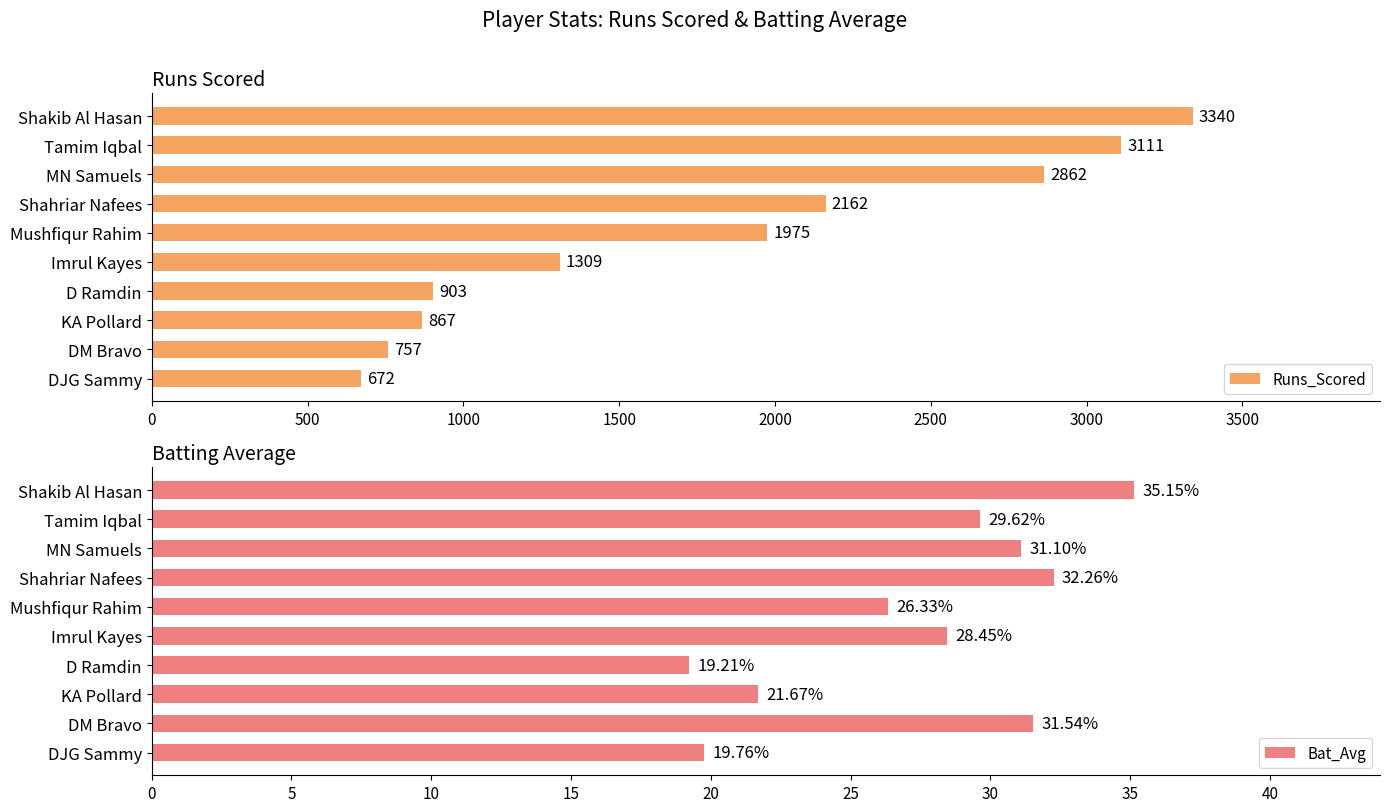

Rank the series by their average value, from highest to lowest.

Runs_Scored, Bat_Avg